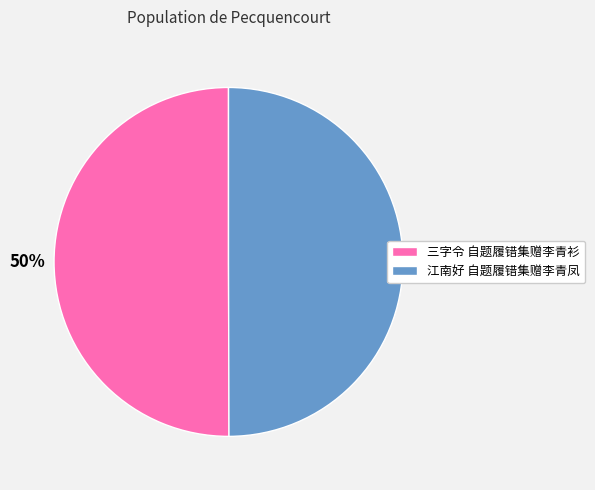

Approximately how many times larger is the value at 三字令 自题履错集赠李青衫 compared to 江南好 自题履错集赠李青凤?

1.0